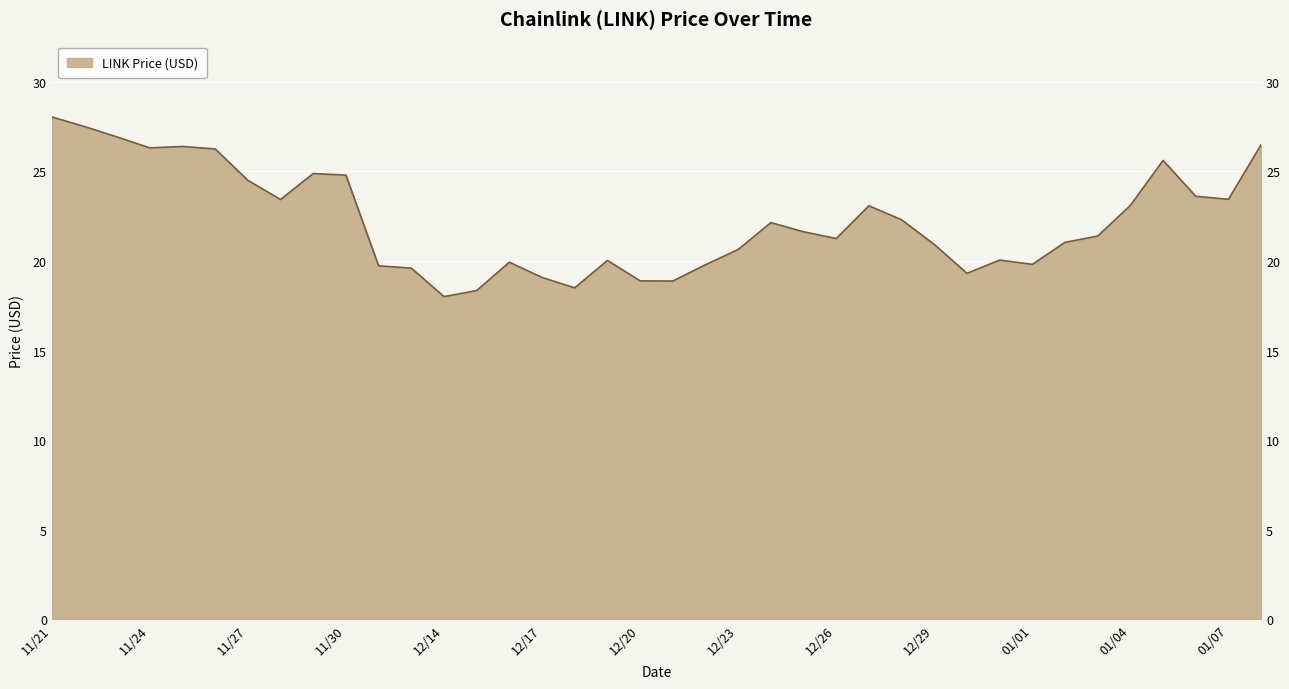

What is the difference between the values at 12/12 and 12/18?

1.2